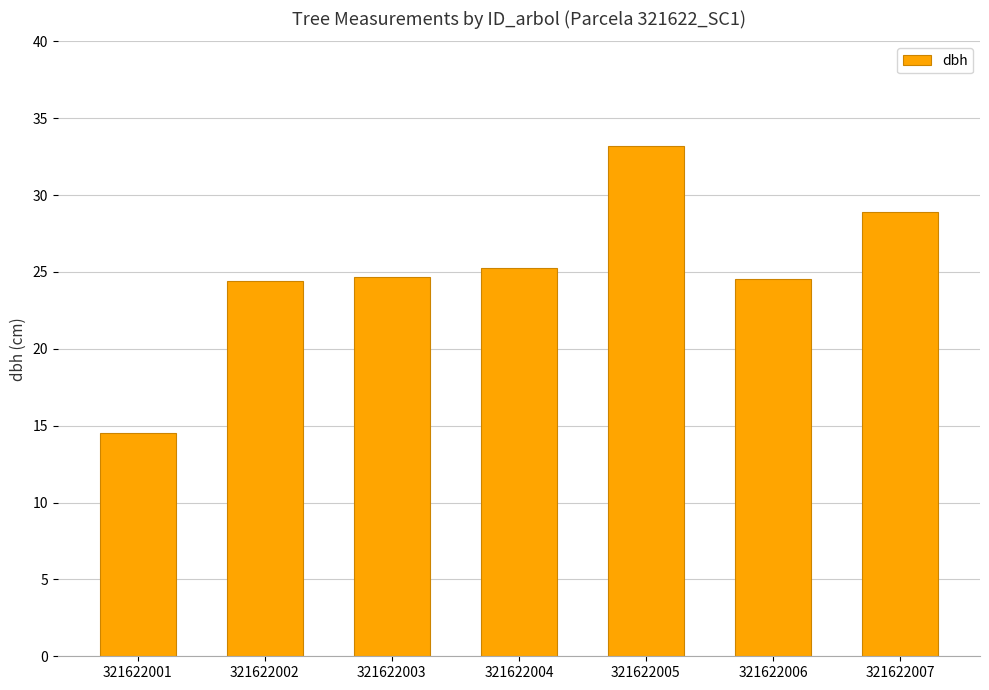

Approximately how many times larger is the value at 321622006 compared to 321622005?

0.7